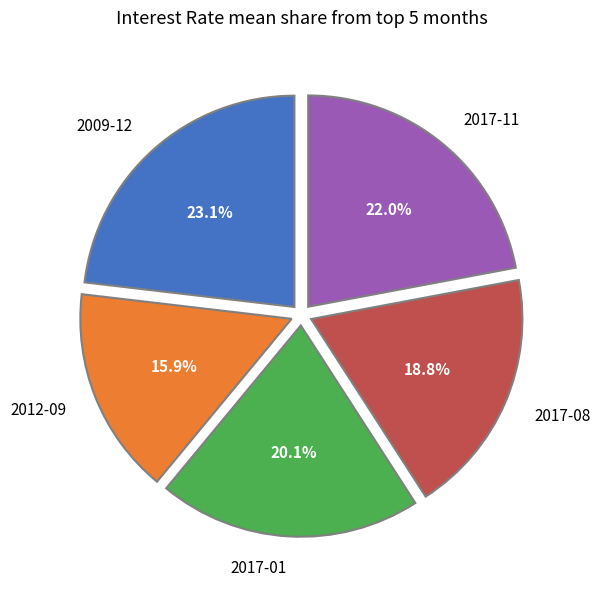

What is the ratio of the value at 2012-09 to the value at 2017-01?

0.8